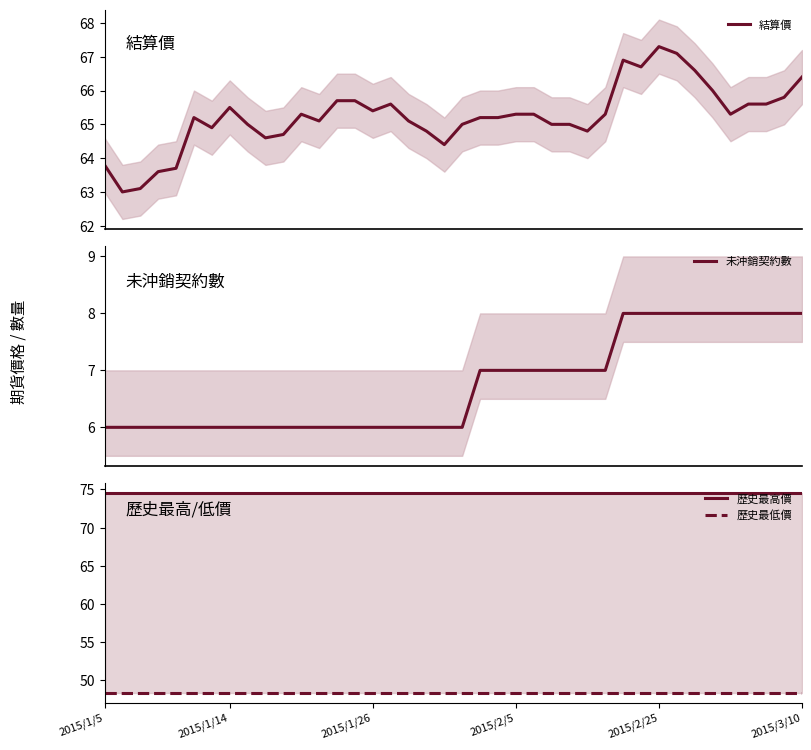

What is the minimum value for 結算價?

63.0